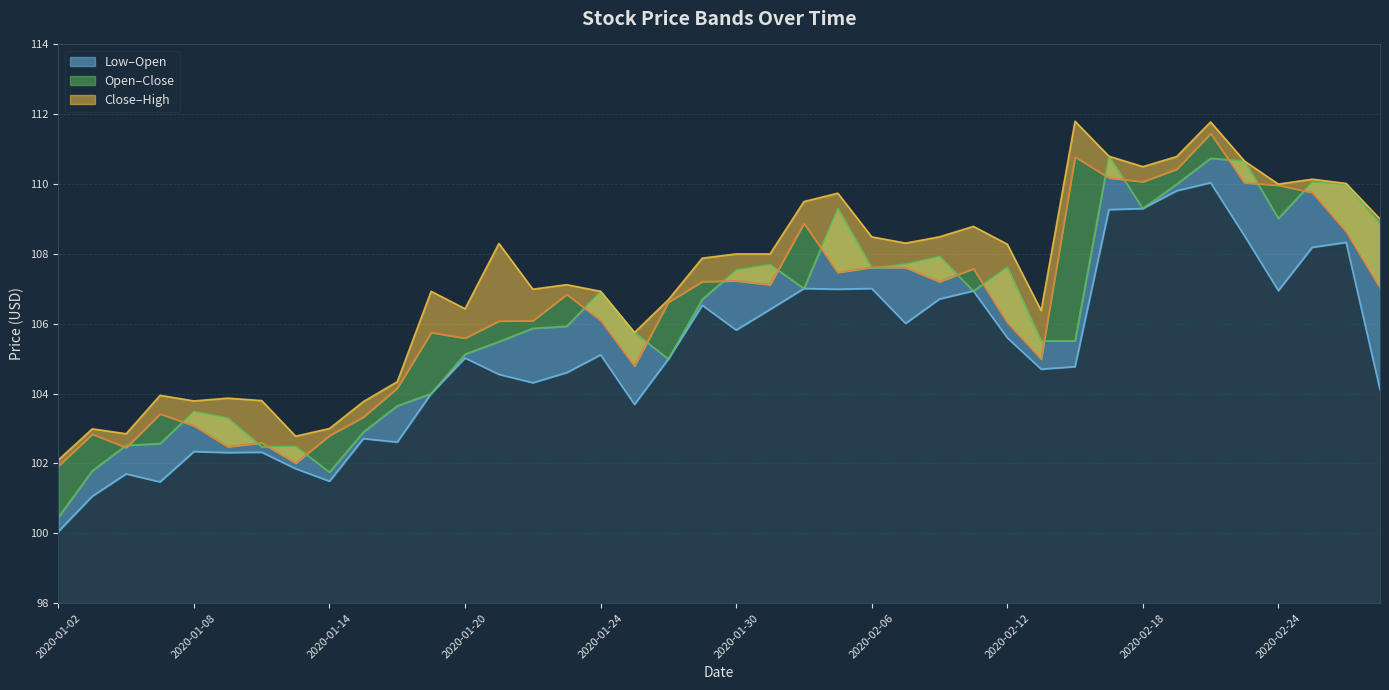

What is the sum of all Open values?

4248.0